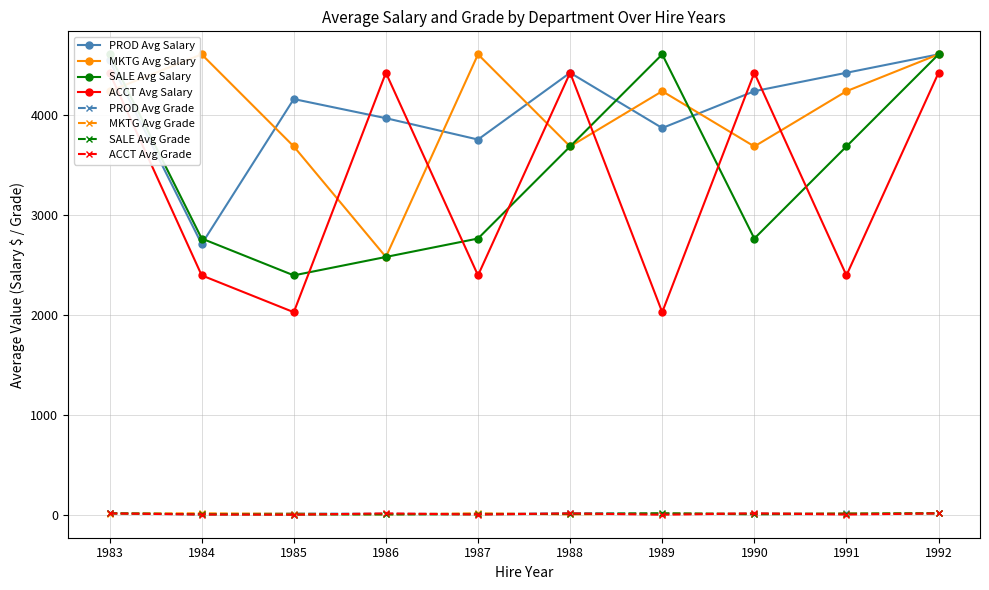

True or false: ACCT Avg Salary has more than 2 points higher than both neighbors.

True